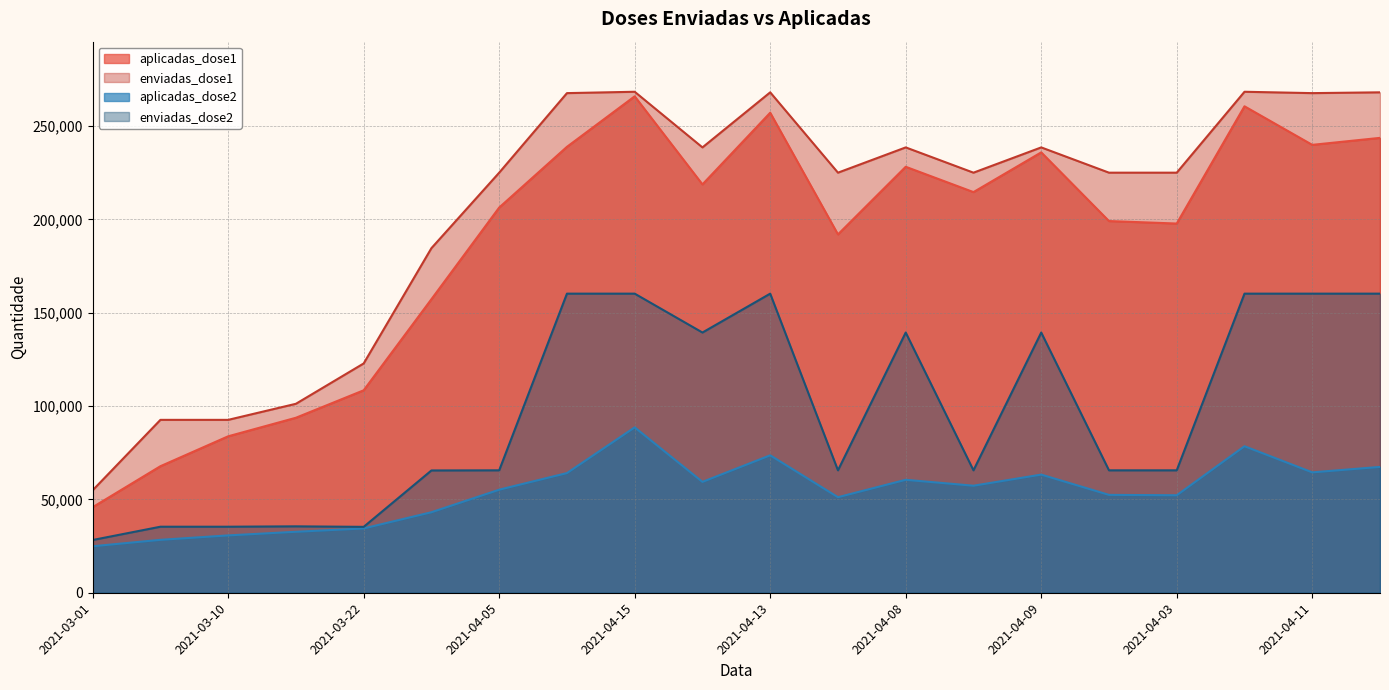

Reading left to right, what are all the values shown in this chart?

aplicadas_dose1: 2021-03-01=45836	2021-03-05=67793	2021-03-10=83822	2021-03-15=93759	2021-03-22=108467	2021-03-29=157279	2021-04-05=206386	2021-04-10=238912	2021-04-15=265980	2021-04-07=218786	2021-04-13=257186	2021-04-02=192001	2021-04-08=228227	2021-04-06=214659	2021-04-09=235950	2021-04-04=199145	2021-04-03=197814	2021-04-14=260630	2021-04-11=239973	2021-04-12=243713
enviadas_dose1: 2021-03-01=54898	2021-03-05=92630	2021-03-10=92630	2021-03-15=101240	2021-03-22=122850	2021-03-29=184625	2021-04-05=225066	2021-04-10=267686	2021-04-15=268415	2021-04-07=238606	2021-04-13=268112	2021-04-02=225066	2021-04-08=238606	2021-04-06=225066	2021-04-09=238606	2021-04-04=225066	2021-04-03=225066	2021-04-14=268415	2021-04-11=267686	2021-04-12=268112
aplicadas_dose2: 2021-03-01=24909	2021-03-05=28353	2021-03-10=30724	2021-03-15=32665	2021-03-22=34453	2021-03-29=43141	2021-04-05=55209	2021-04-10=64115	2021-04-15=88607	2021-04-07=59400	2021-04-13=73632	2021-04-02=51191	2021-04-08=60518	2021-04-06=57346	2021-04-09=63304	2021-04-04=52434	2021-04-03=52238	2021-04-14=78497	2021-04-11=64504	2021-04-12=67423
enviadas_dose2: 2021-03-01=28258	2021-03-05=35377	2021-03-10=35377	2021-03-15=35577	2021-03-22=35304	2021-03-29=65524	2021-04-05=65590	2021-04-10=160251	2021-04-15=160251	2021-04-07=139420	2021-04-13=160251	2021-04-02=65590	2021-04-08=139420	2021-04-06=65590	2021-04-09=139420	2021-04-04=65590	2021-04-03=65590	2021-04-14=160251	2021-04-11=160251	2021-04-12=160251